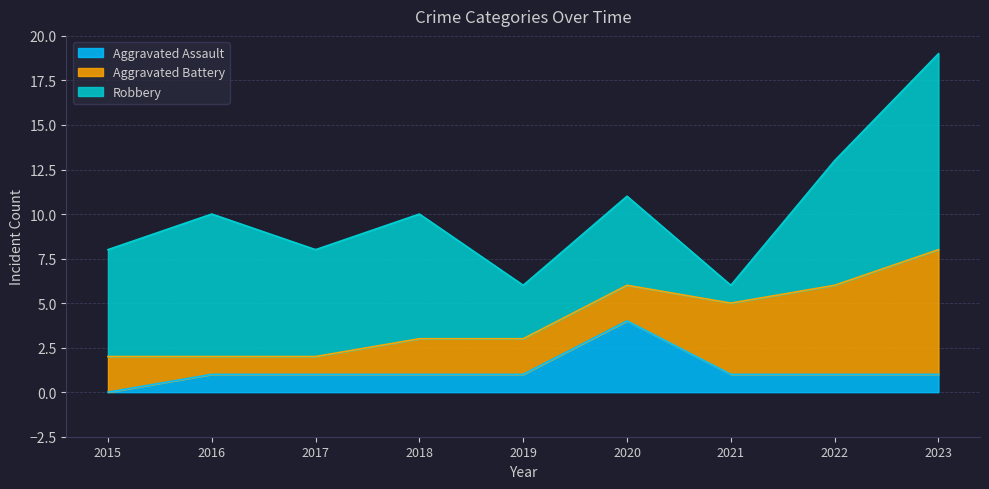

The value of Aggravated Assault at 2019 is 1. True or false?

True